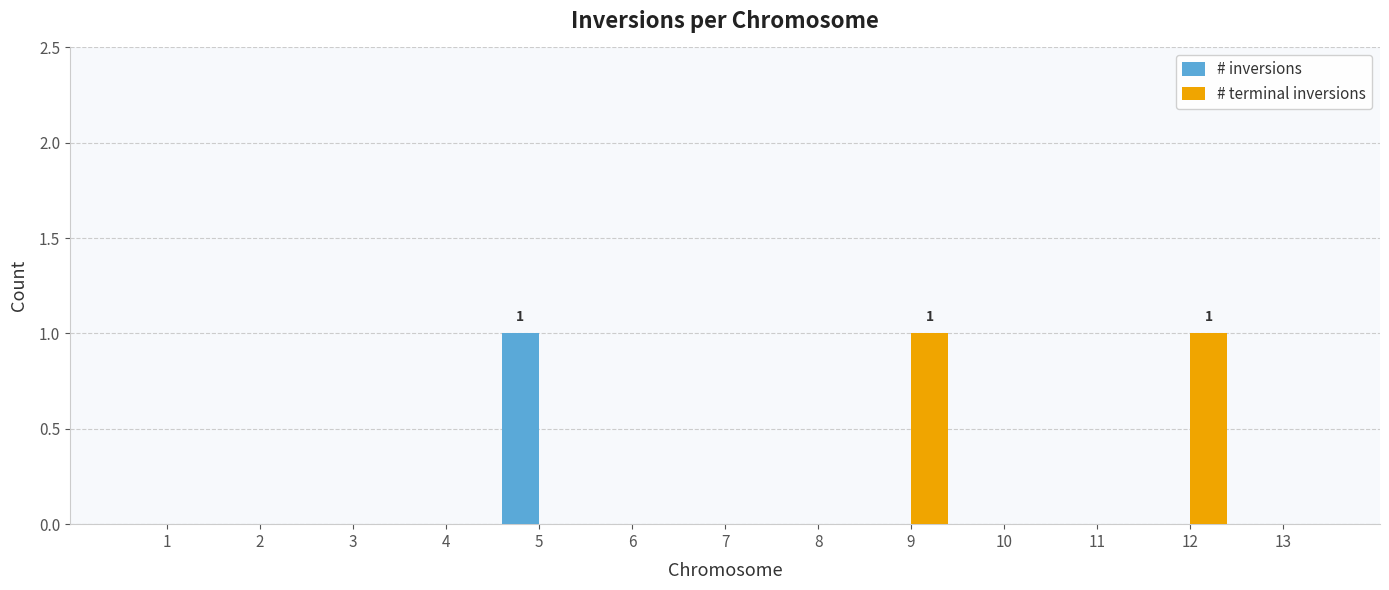

True or false: # terminal inversions has a value of 1 at 5.

False